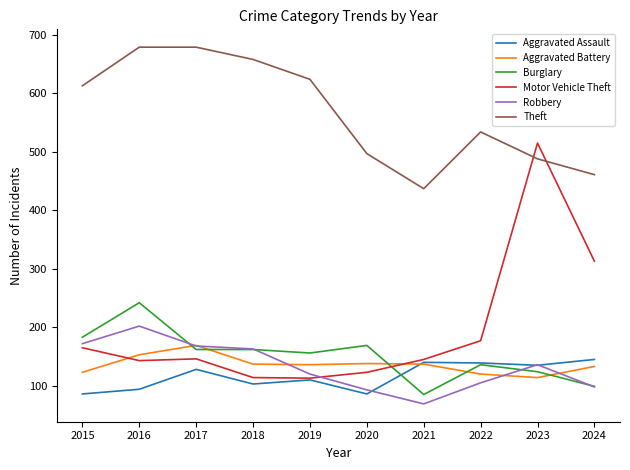

What is the minimum value for Robbery?

69